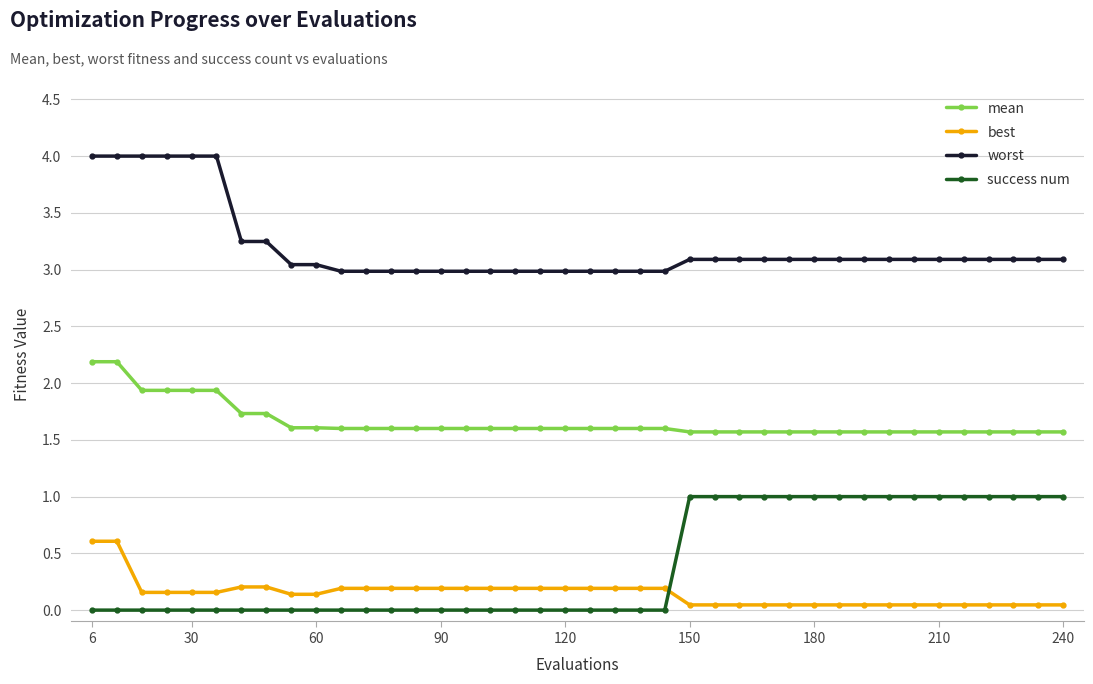

True or false: mean and success num intersect in this chart.

False